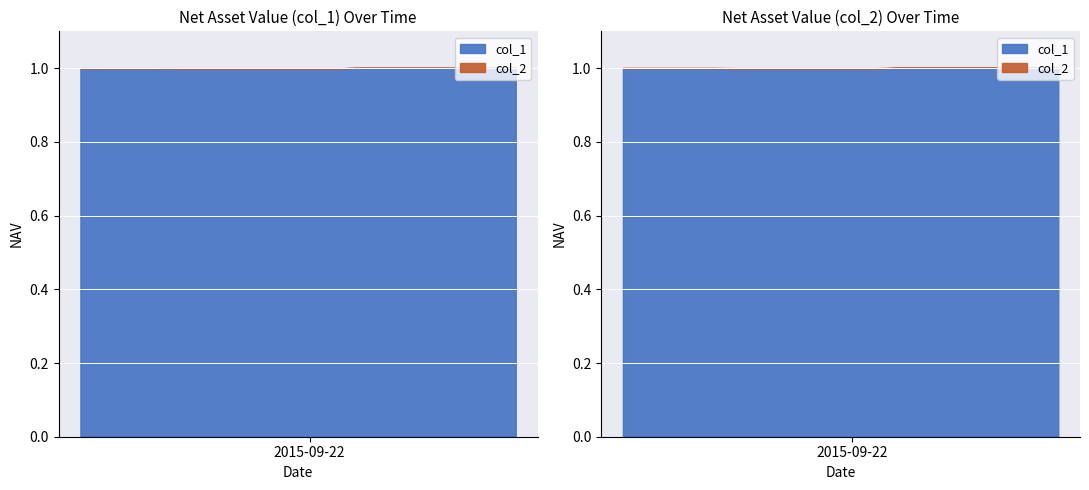

What are all the series names shown in the legend?

col_1, col_2